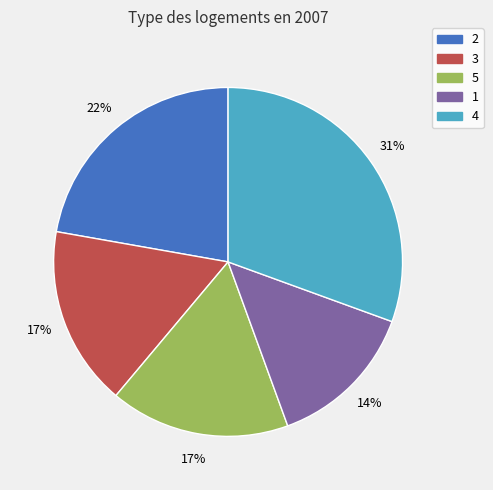

To the nearest percent, what is the average slice percentage?

20%